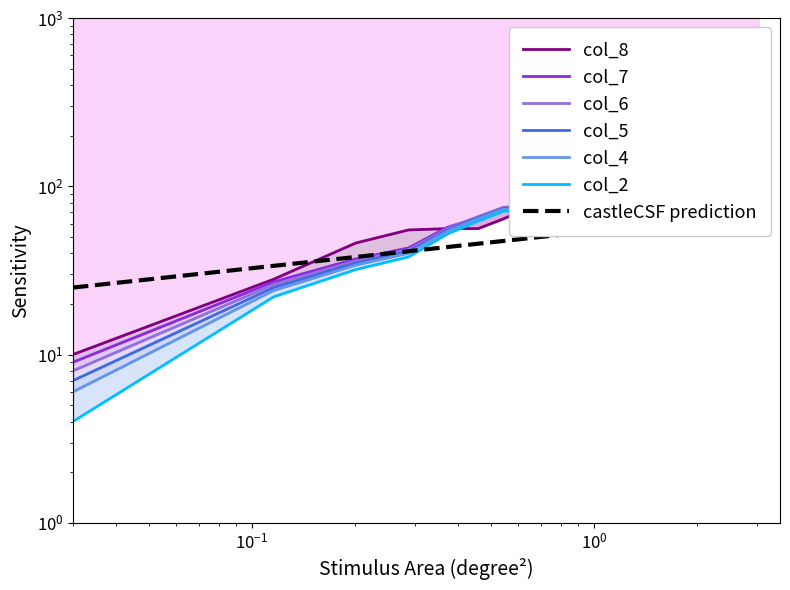

Which series has the largest total across all categories?

col_6